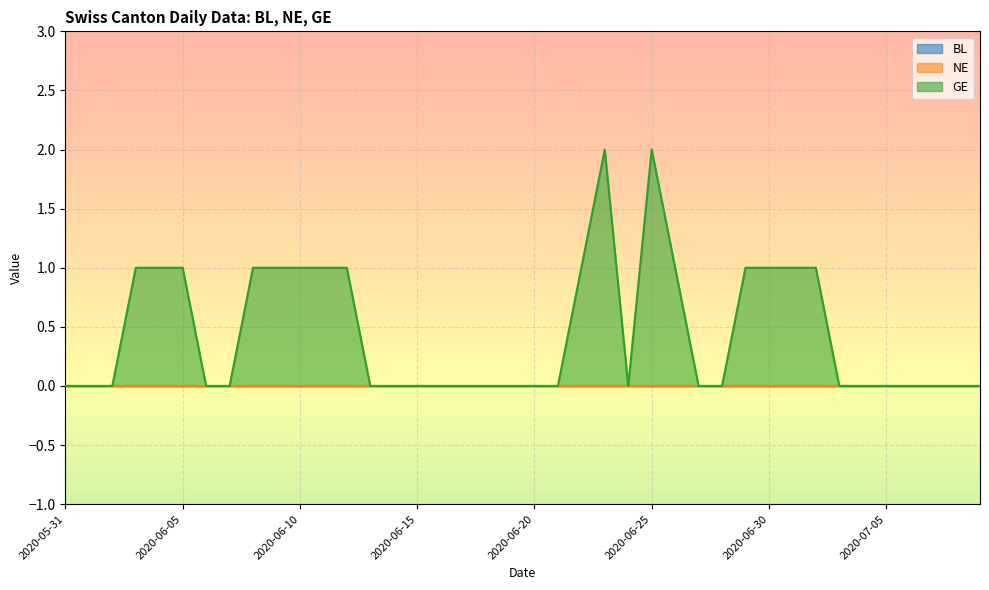

True or false: NE and GE cross at least once.

False